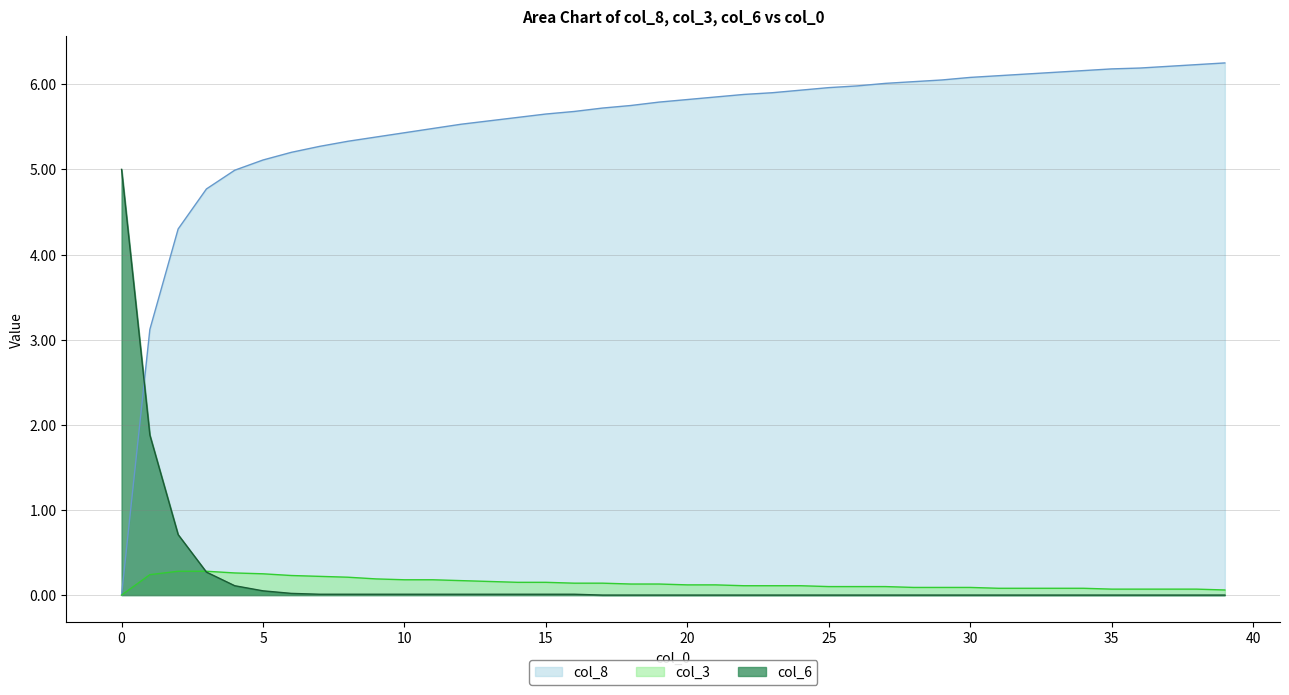

Reading left to right, extract all data points from this chart.

col_8: 0.0	3.1	4.3	4.8	5.0	5.1	5.2	5.3	5.3	5.4	5.4	5.5	5.5	5.6	5.6	5.7	5.7	5.7	5.8	5.8	5.8	5.8	5.9	5.9	5.9	6.0	6.0	6.0	6.0	6.0	6.1	6.1	6.1	6.1	6.2	6.2	6.2	6.2	6.2	6.2
col_3: 0.0	0.2	0.3	0.3	0.3	0.2	0.2	0.2	0.2	0.2	0.2	0.2	0.2	0.2	0.1	0.1	0.1	0.1	0.1	0.1	0.1	0.1	0.1	0.1	0.1	0.1	0.1	0.1	0.1	0.1	0.1	0.1	0.1	0.1	0.1	0.1	0.1	0.1	0.1	0.1
col_6: 5.0	1.9	0.7	0.3	0.1	0.1	0.0	0.0	0.0	0.0	0.0	0.0	0.0	0.0	0.0	0.0	0.0	0.0	0.0	0.0	0.0	0.0	0.0	0.0	0.0	0.0	0.0	0.0	0.0	0.0	0.0	0.0	0.0	0.0	0.0	0.0	0.0	0.0	0.0	0.0